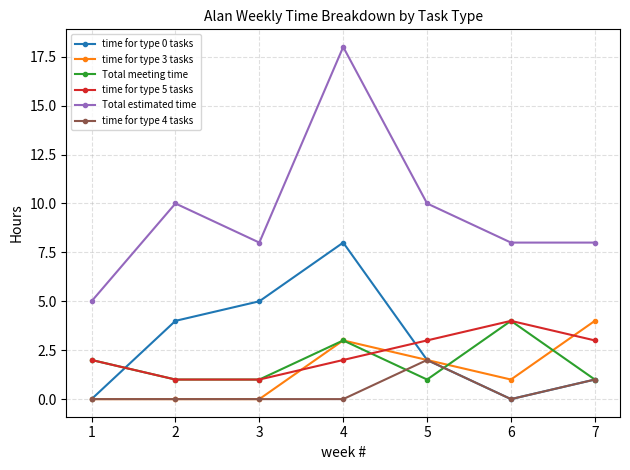

True or false: time for type 0 tasks has a value of 5 at 1.

False